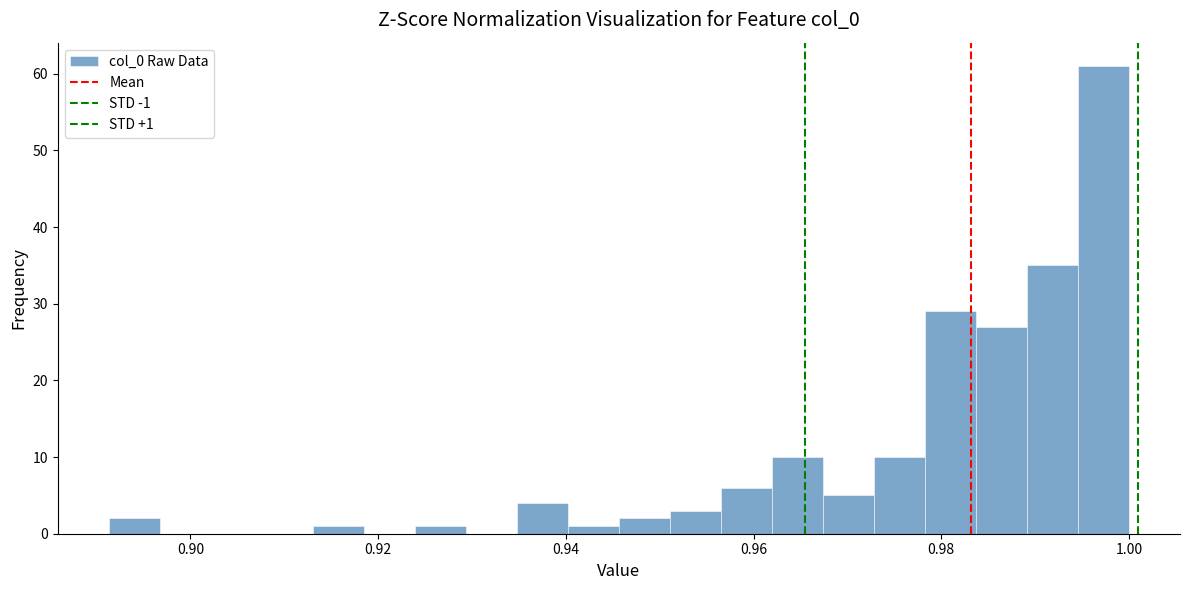

Read against the x-axis, roughly where is the centre of the tallest bar?

0.998